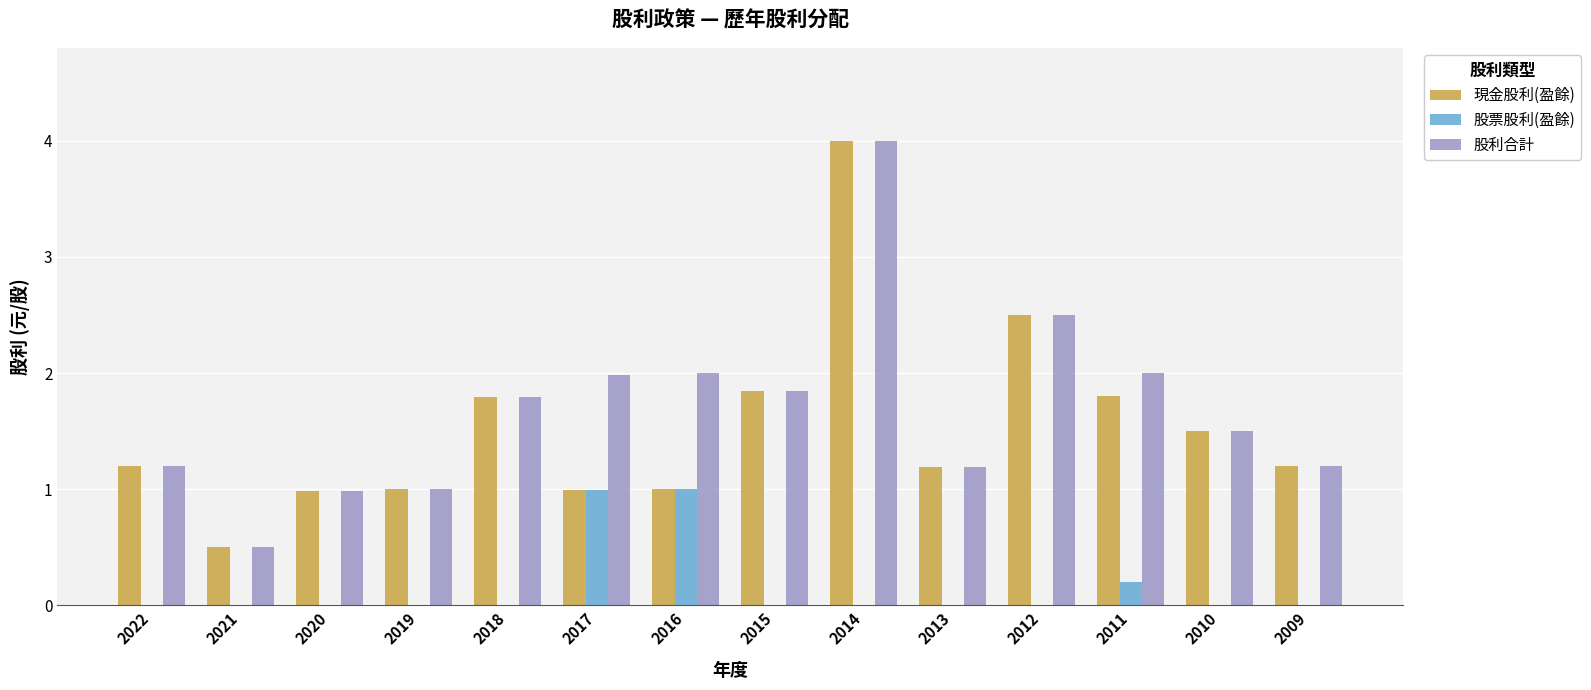

What is the total value across all series at 2010?

3.0